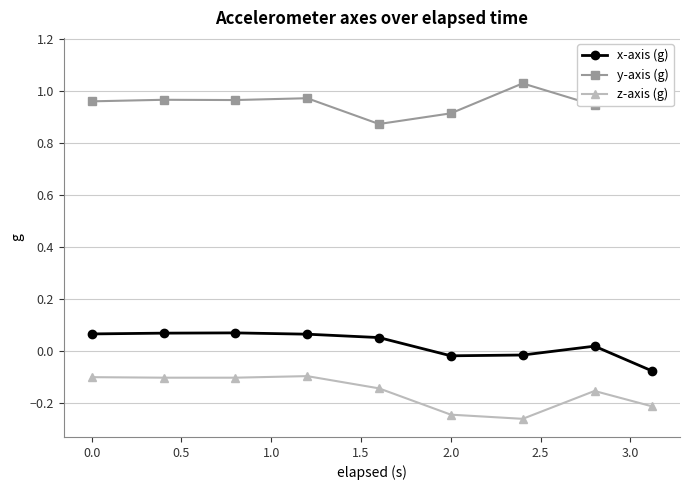

True or false: z-axis (g) and x-axis (g) cross at least once.

False